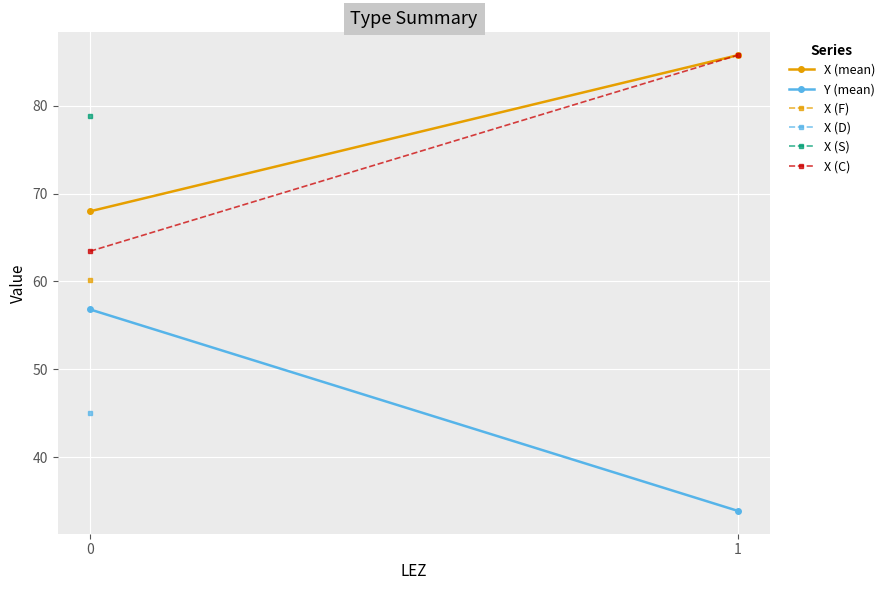

What is the maximum value for Y (mean)?

56.8